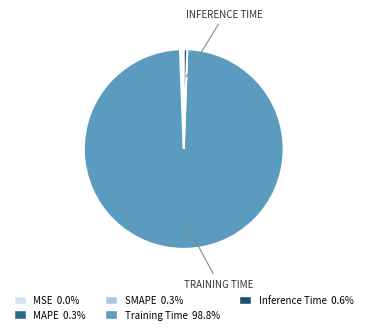

What is the majority slice?

Training Time